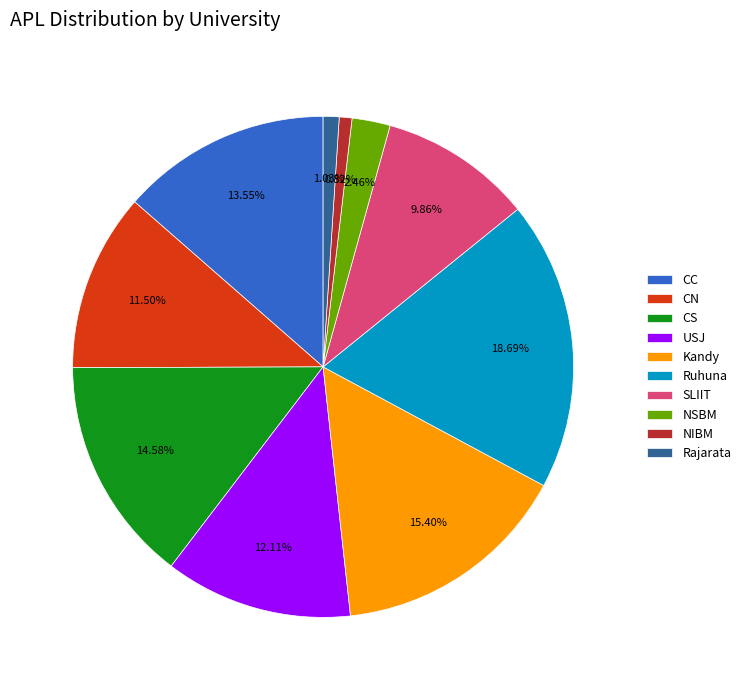

Which slice is the largest?

Ruhuna